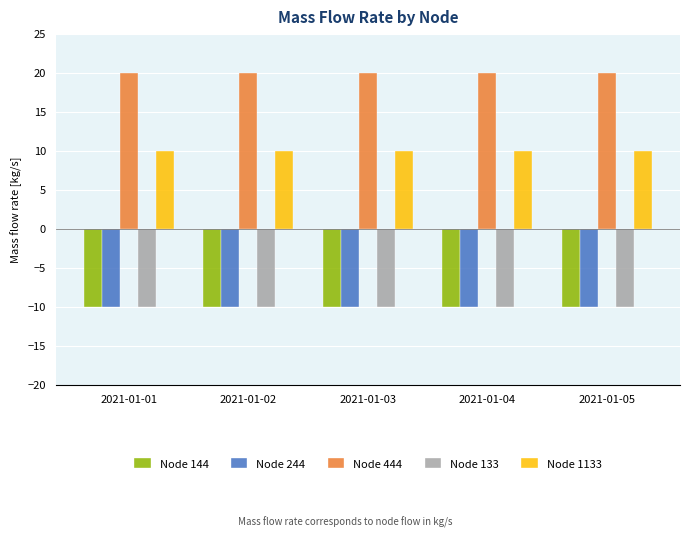

Reading left to right, list all the values displayed in this chart.

Node 144: -10	-10	-10	-10	-10
Node 244: -10	-10	-10	-10	-10
Node 444: 20	20	20	20	20
Node 133: -10	-10	-10	-10	-10
Node 1133: 10	10	10	10	10